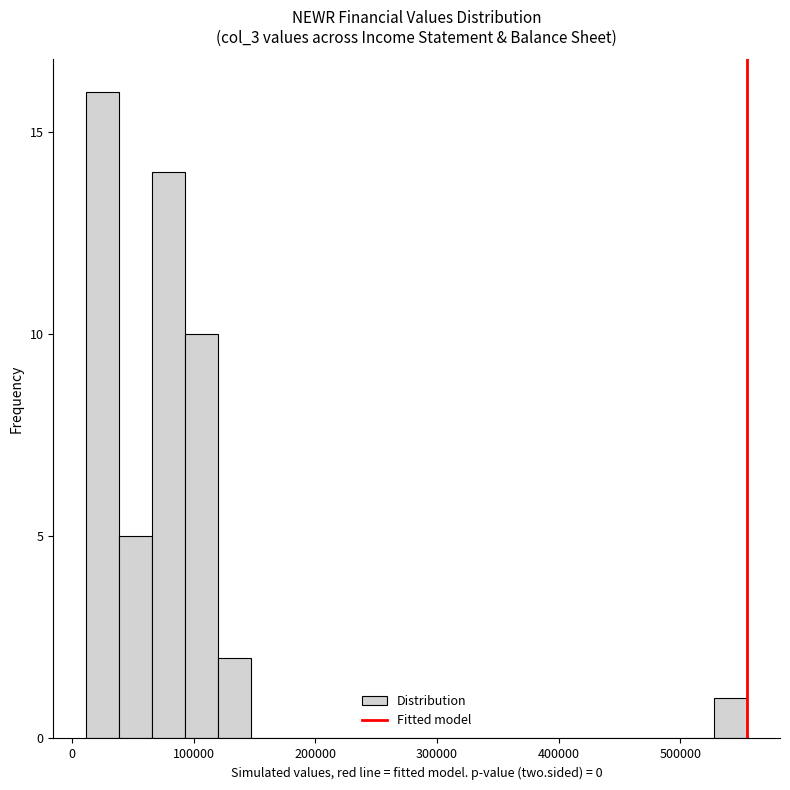

Read against the x-axis, roughly where is the centre of the tallest bar?

30000